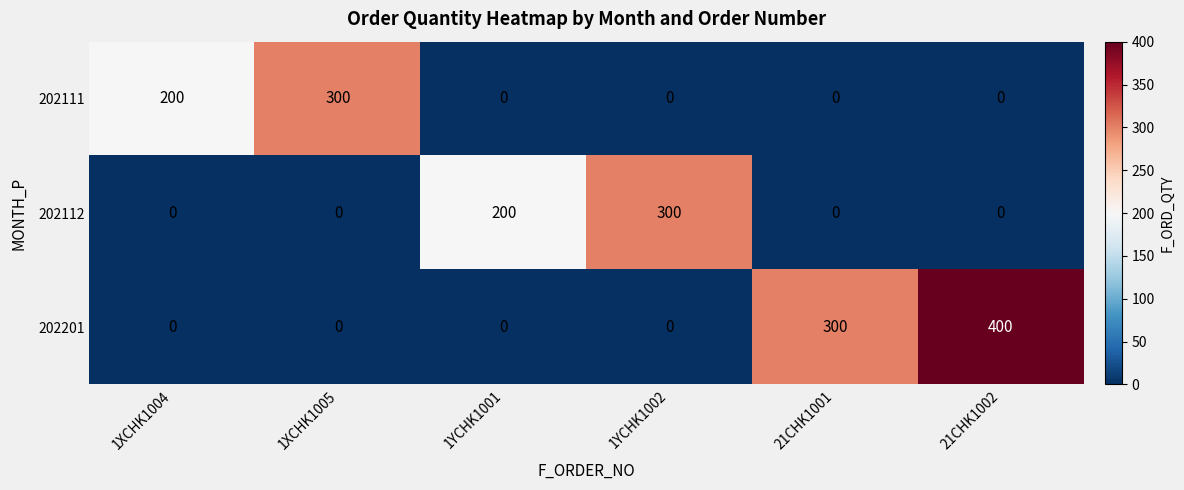

What is the total value across all series at 21CHK1001?

300